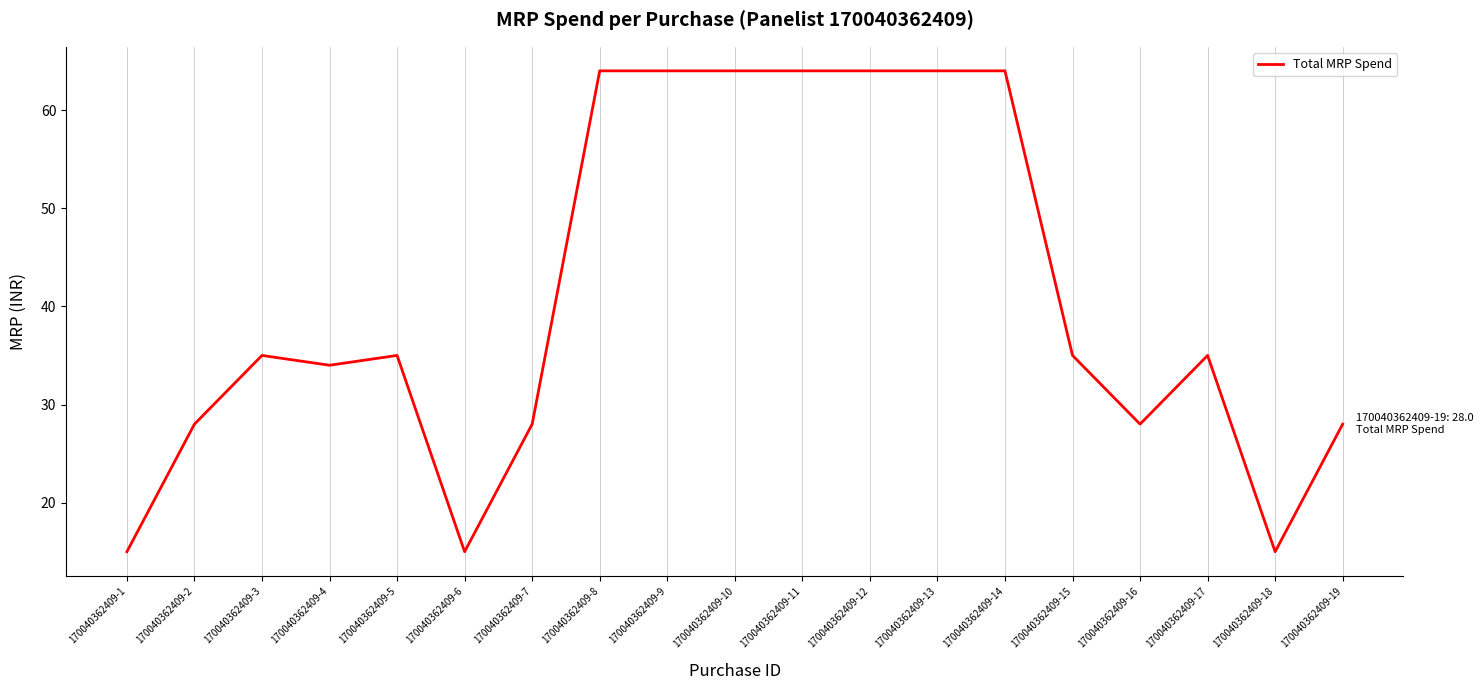

Read the value at 170040362409-5.

35